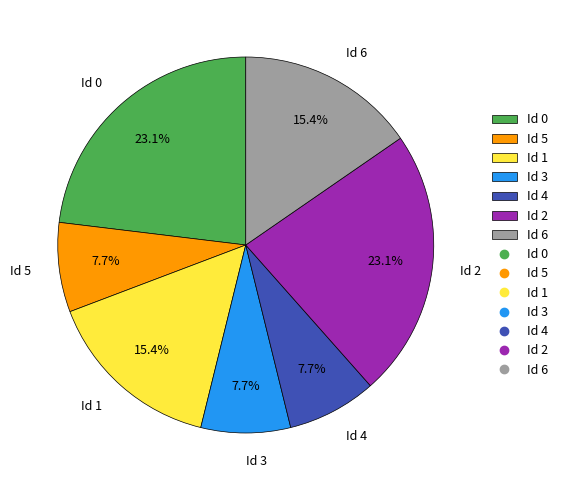

What is the ratio of the value at Id 2 to the value at Id 6?

1.5